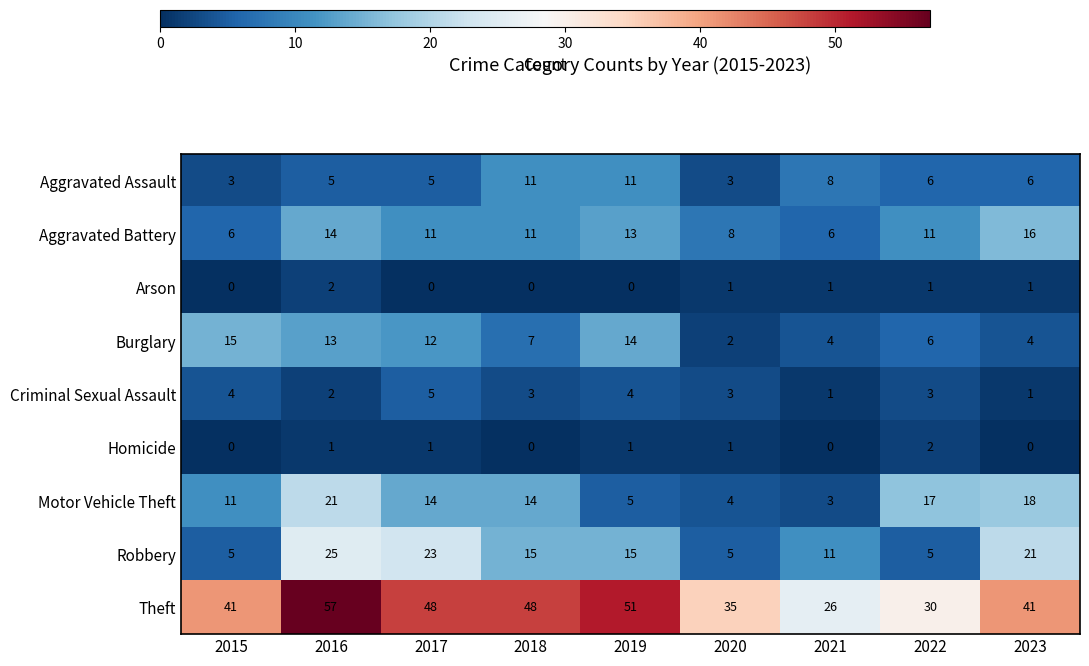

How many distinct data groups are displayed?

9